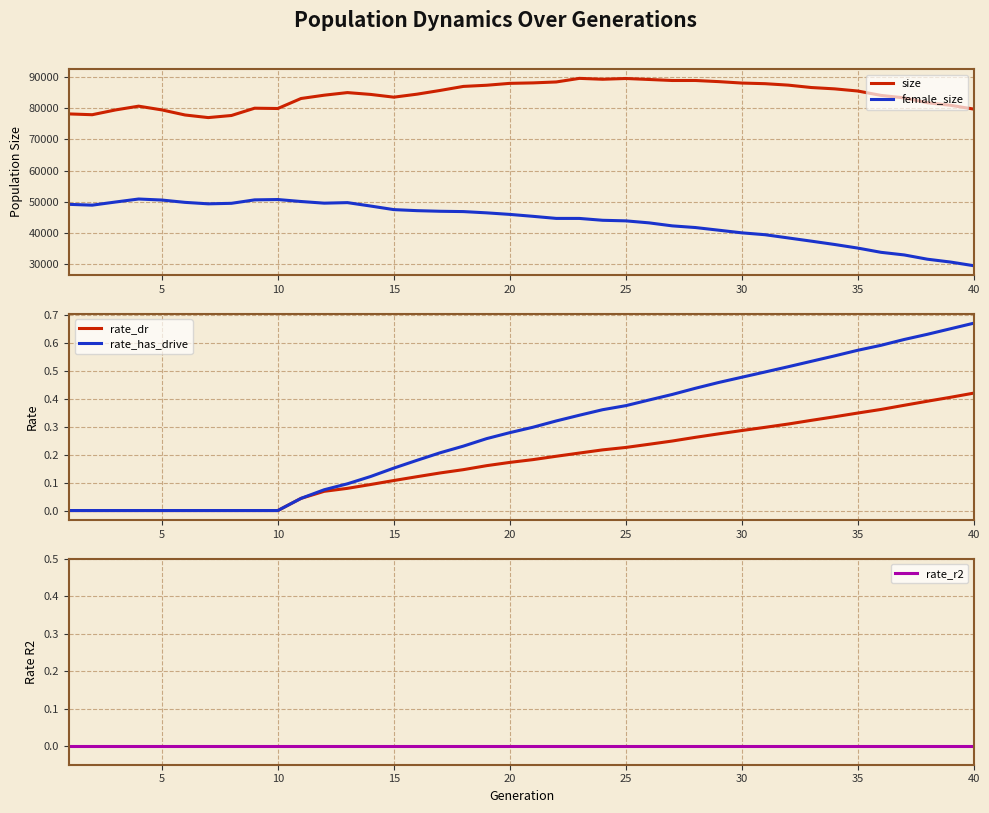

What is the difference between the second highest and second lowest values in the rate_dr series?

0.4